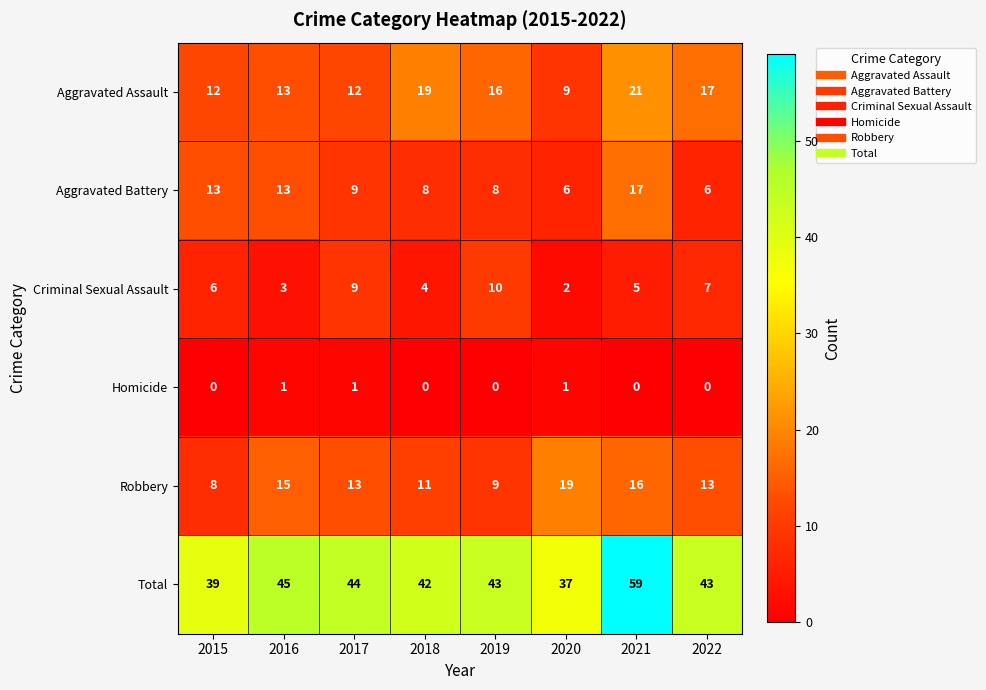

What is the difference between the maximum and minimum values in the Aggravated Battery series?

11